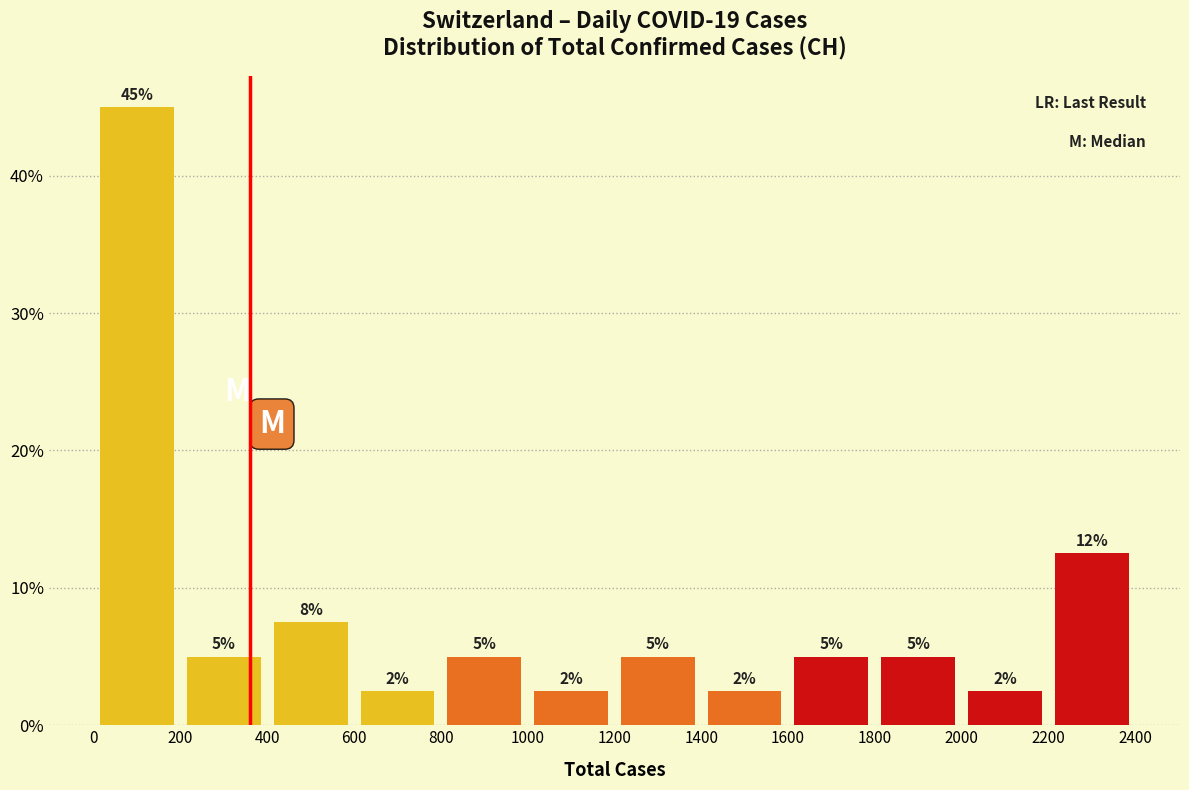

Over which range of the x-axis is the bar tallest?

0 to 200